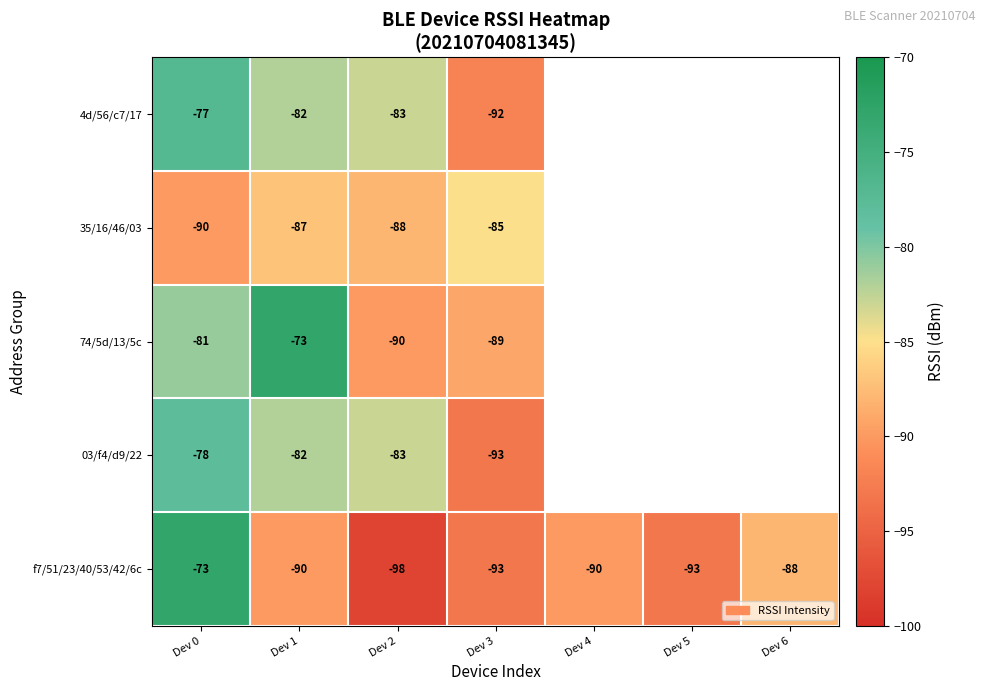

What is the difference between the f7/51/23/40/53/42/6c values at Dev 6 and Dev 3?

5